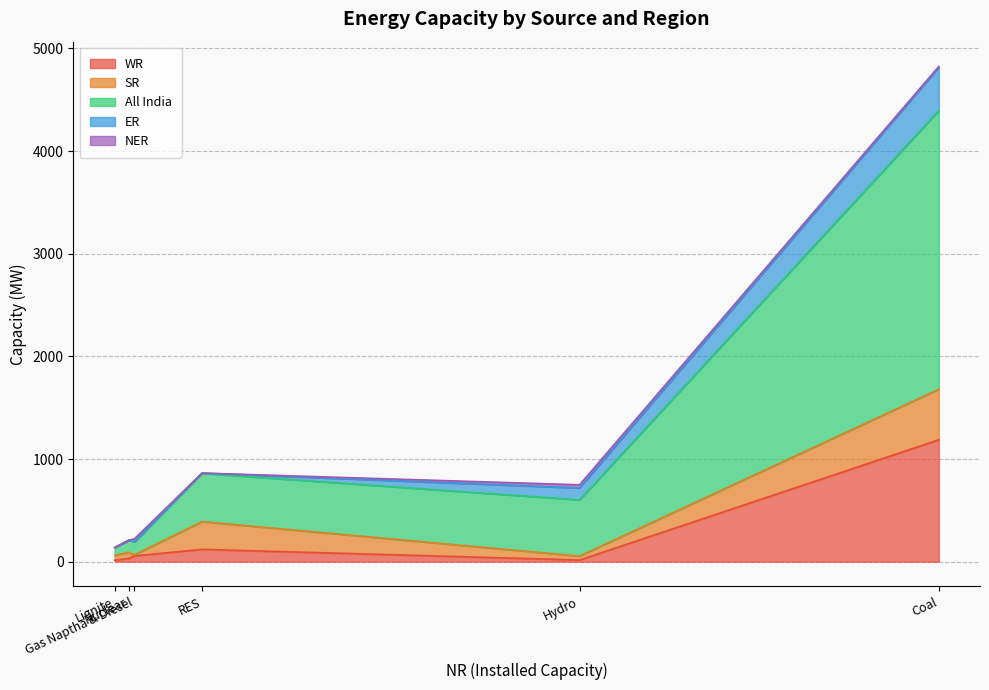

What is the difference between the maximum and minimum values in the All India series?

2637